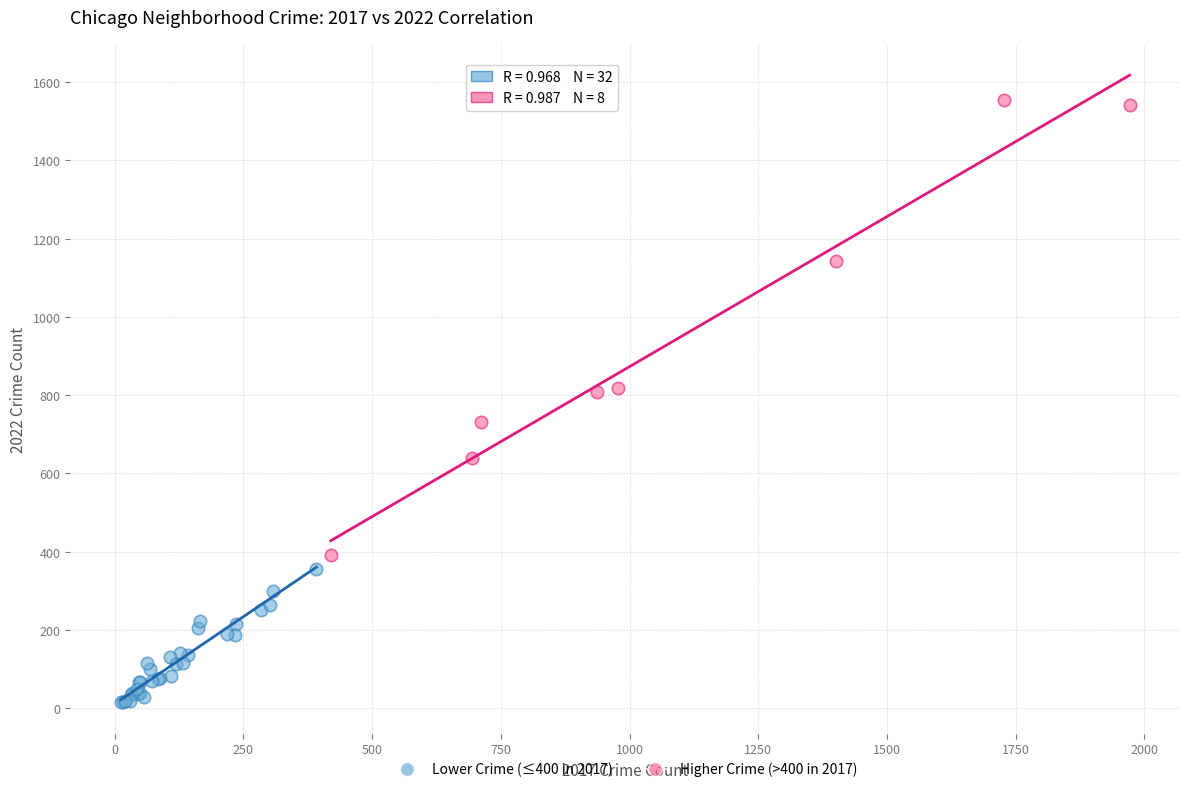

Which series contains the highest Y value?

Higher Crime (>400 in 2017)